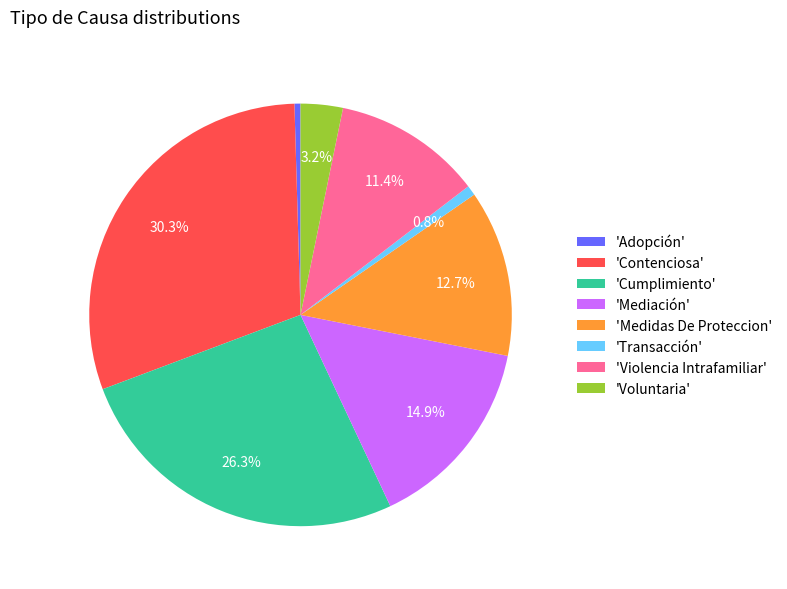

What is the ratio of the value at 'Contenciosa' to the value at 'Adopción'?

65.7